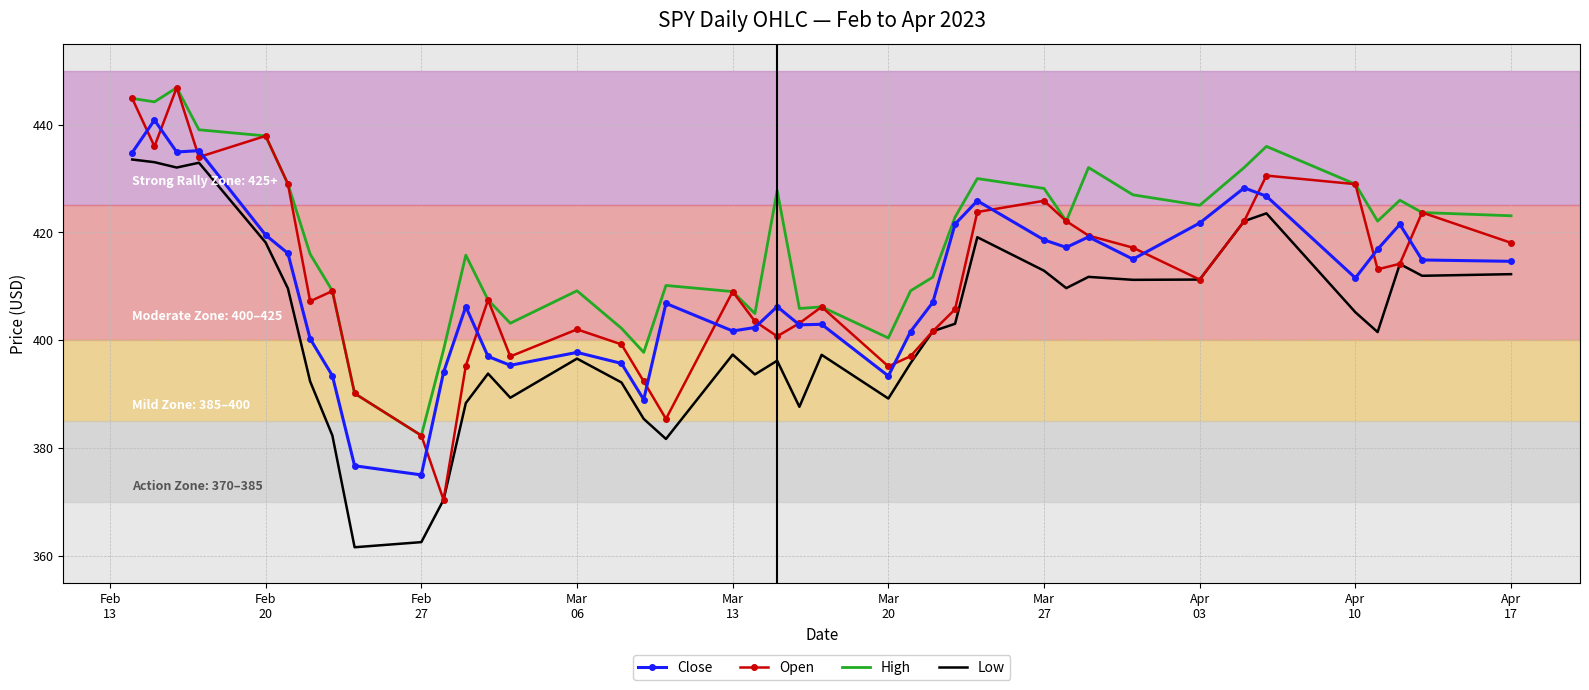

What are all the series names shown in the legend?

Close, Open, High, Low